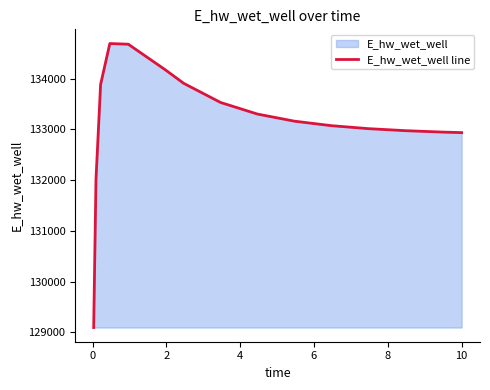

What is the maximum value shown in the chart?

134690.0